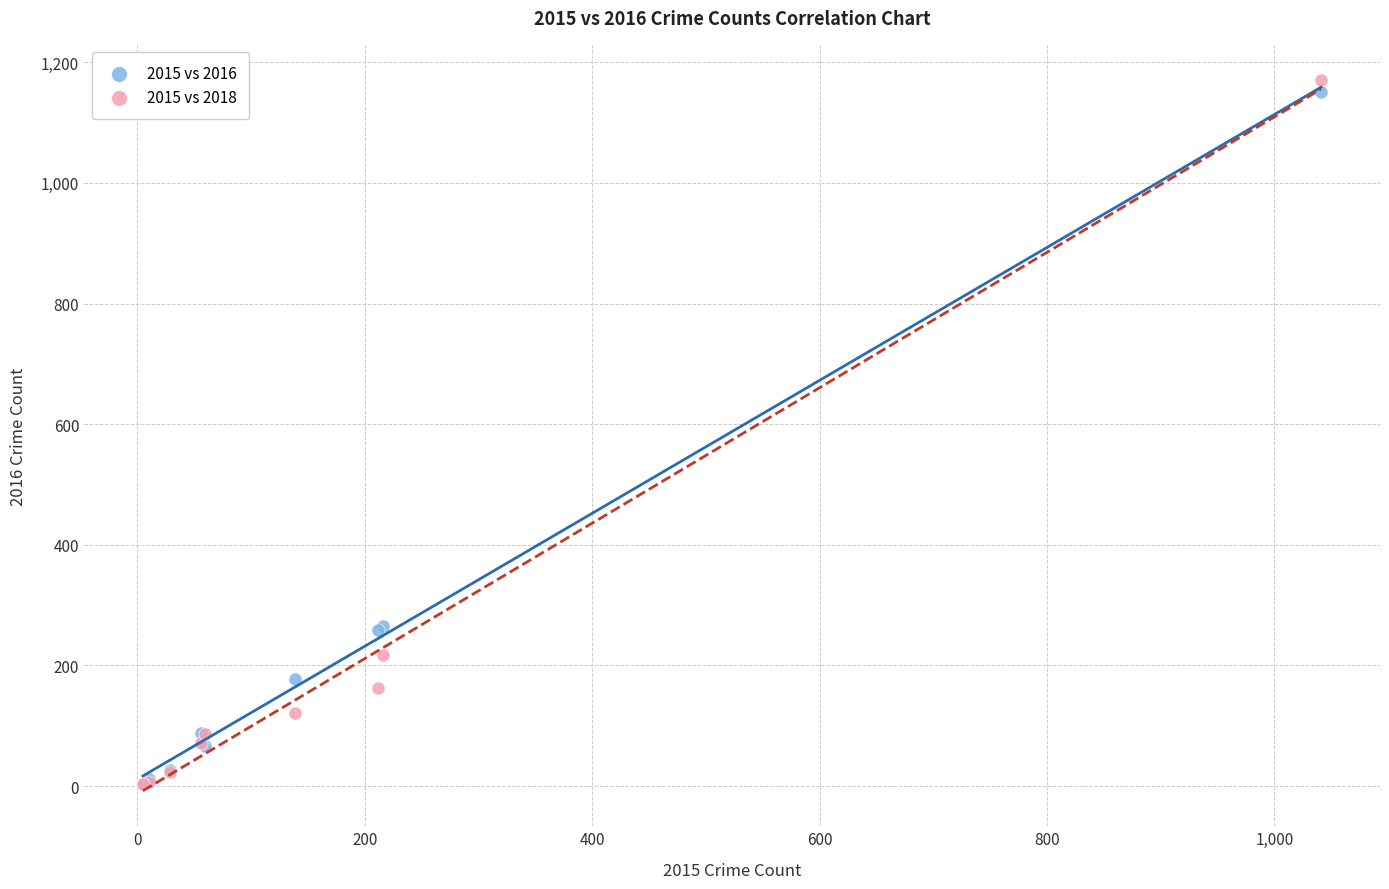

What are all the series names shown in the legend?

2015 vs 2016, 2015 vs 2018